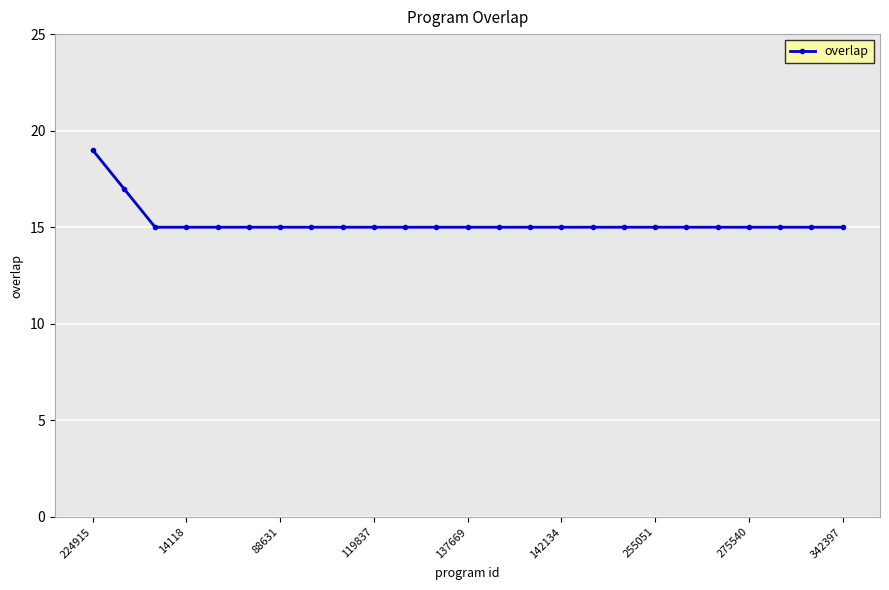

What is the minimum value shown in the chart?

15